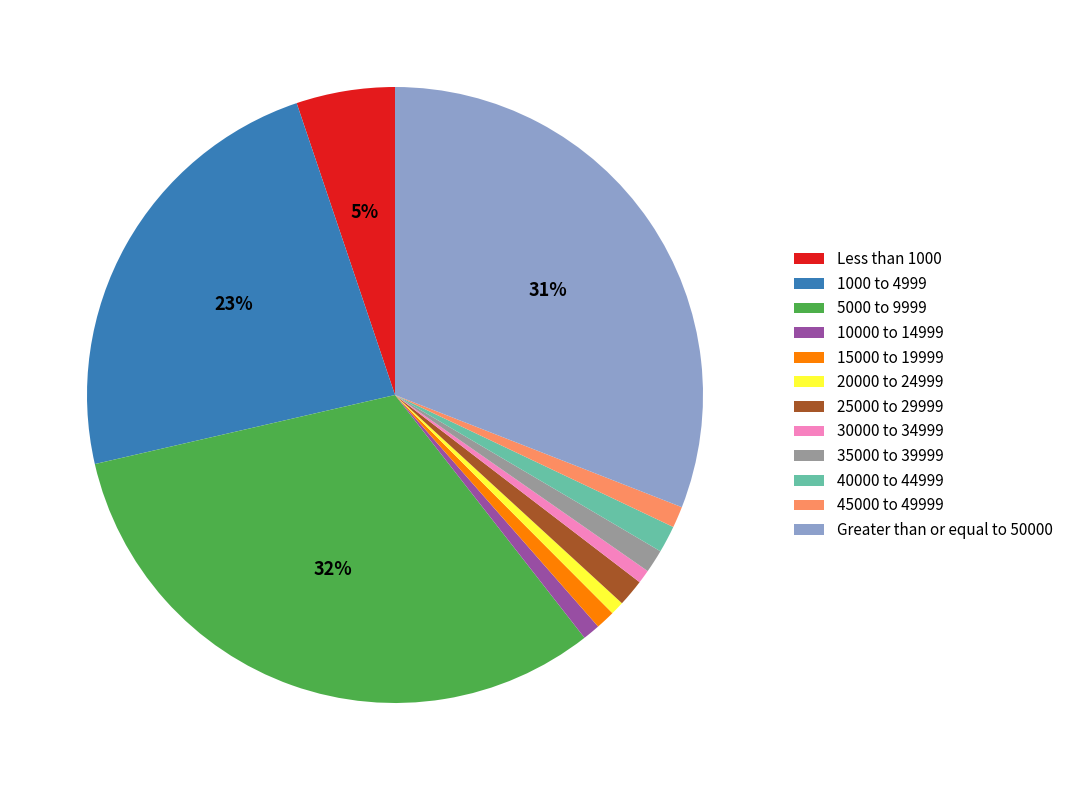

True or false: 40000 to 44999 accounts for 15% of the total.

False